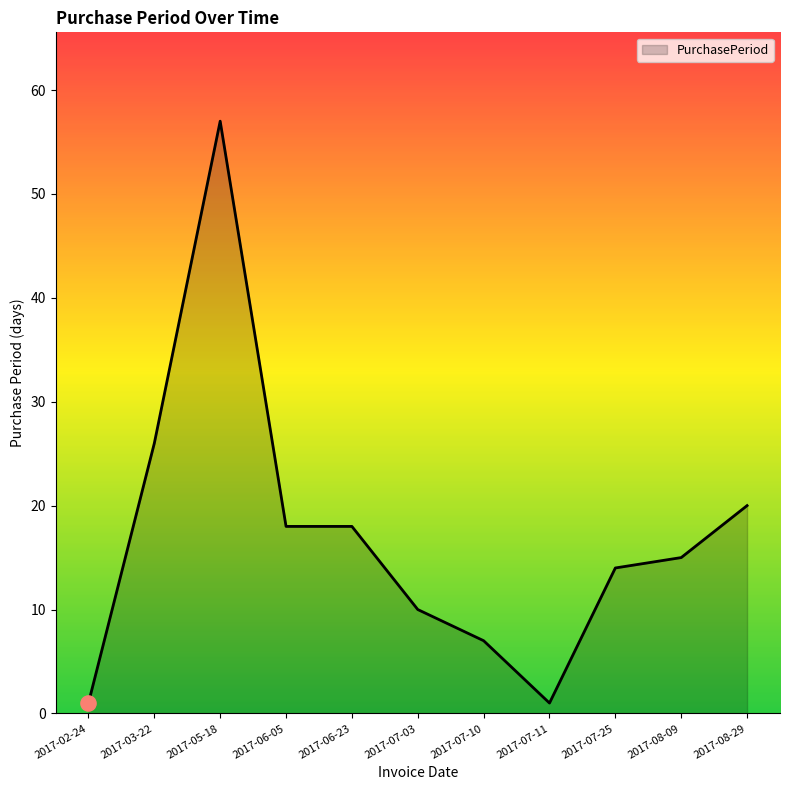

What is the change in value from 2017-05-18 to 2017-07-25?

-43